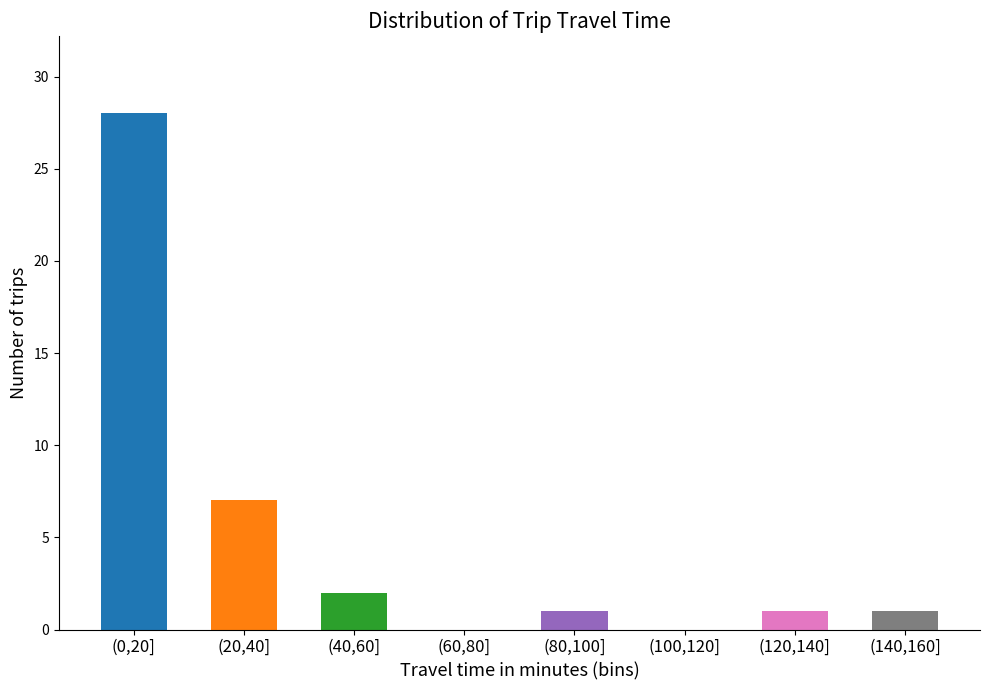

Reading left to right, extract all data points from this chart.

(0,20]=28	(20,40]=7	(40,60]=2	(60,80]=0	(80,100]=1	(100,120]=0	(120,140]=1	(140,160]=1